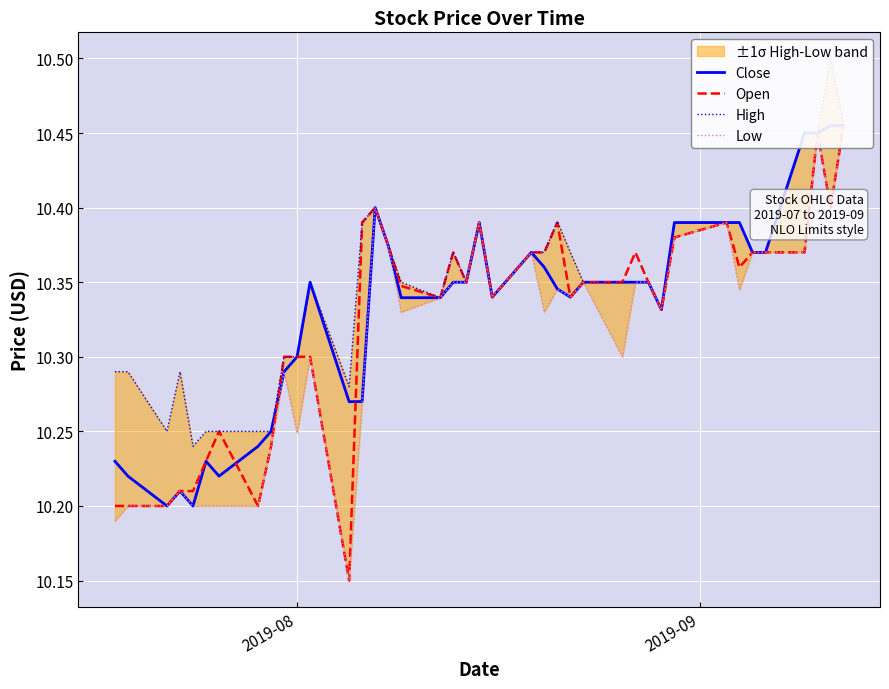

How many High values are between 10 and 11?

40